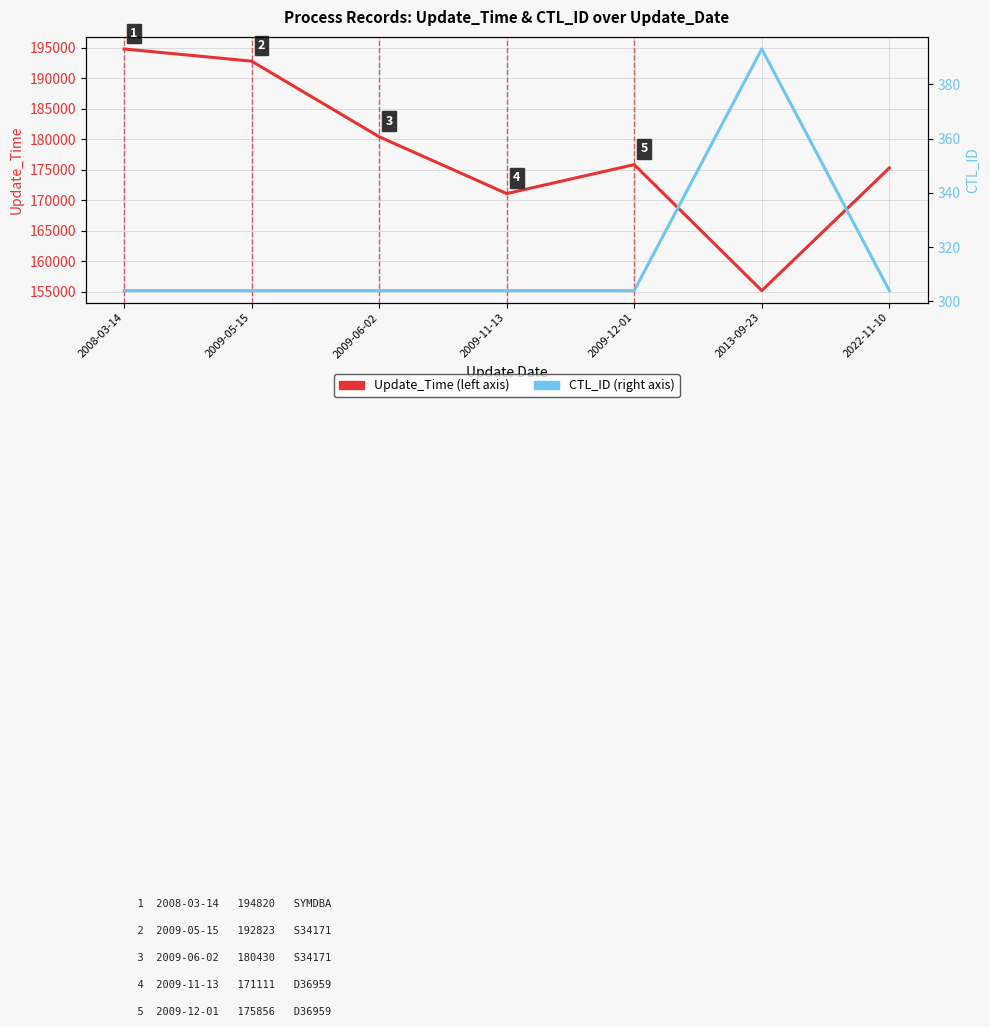

Reading left to right, what are all the values shown in this chart?

Update_Time: 194820	192823	180430	171111	175856	155202	175312
CTL_ID: 304	304	304	304	304	393	304